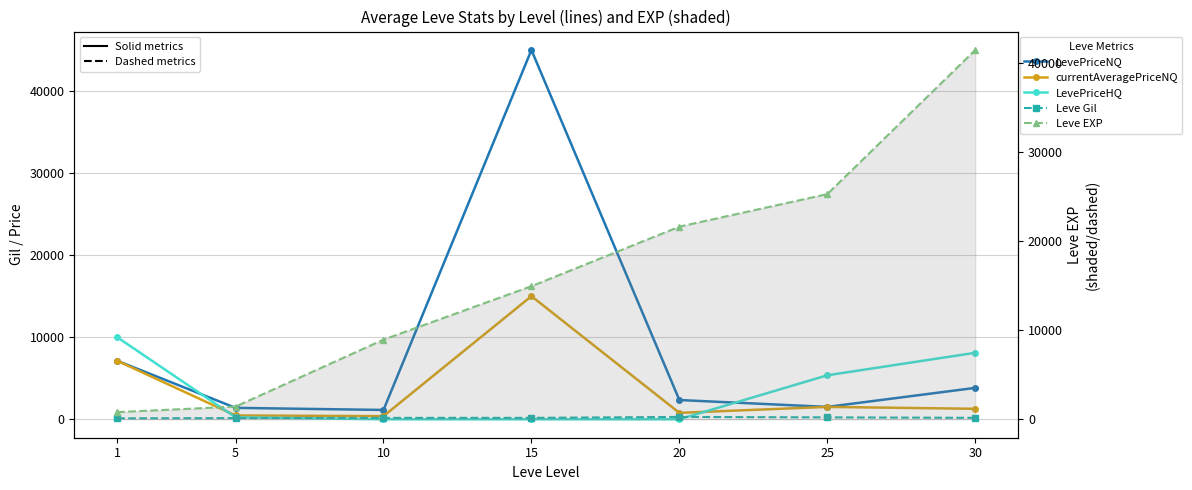

Is the value of Leve Gil at 25 greater than the value of LevePriceHQ at 20?

Yes